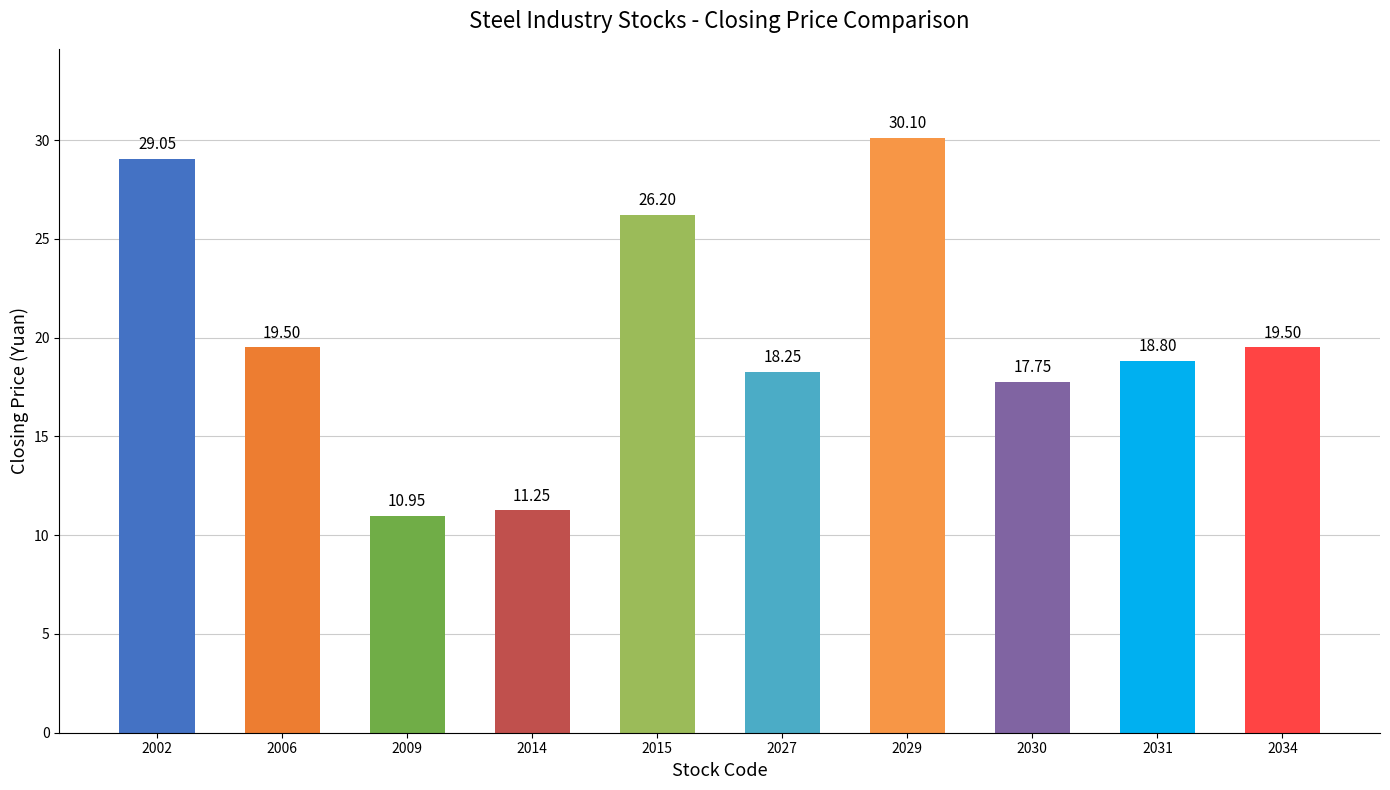

What is the sum of the values at 2031 and 2002?

47.9